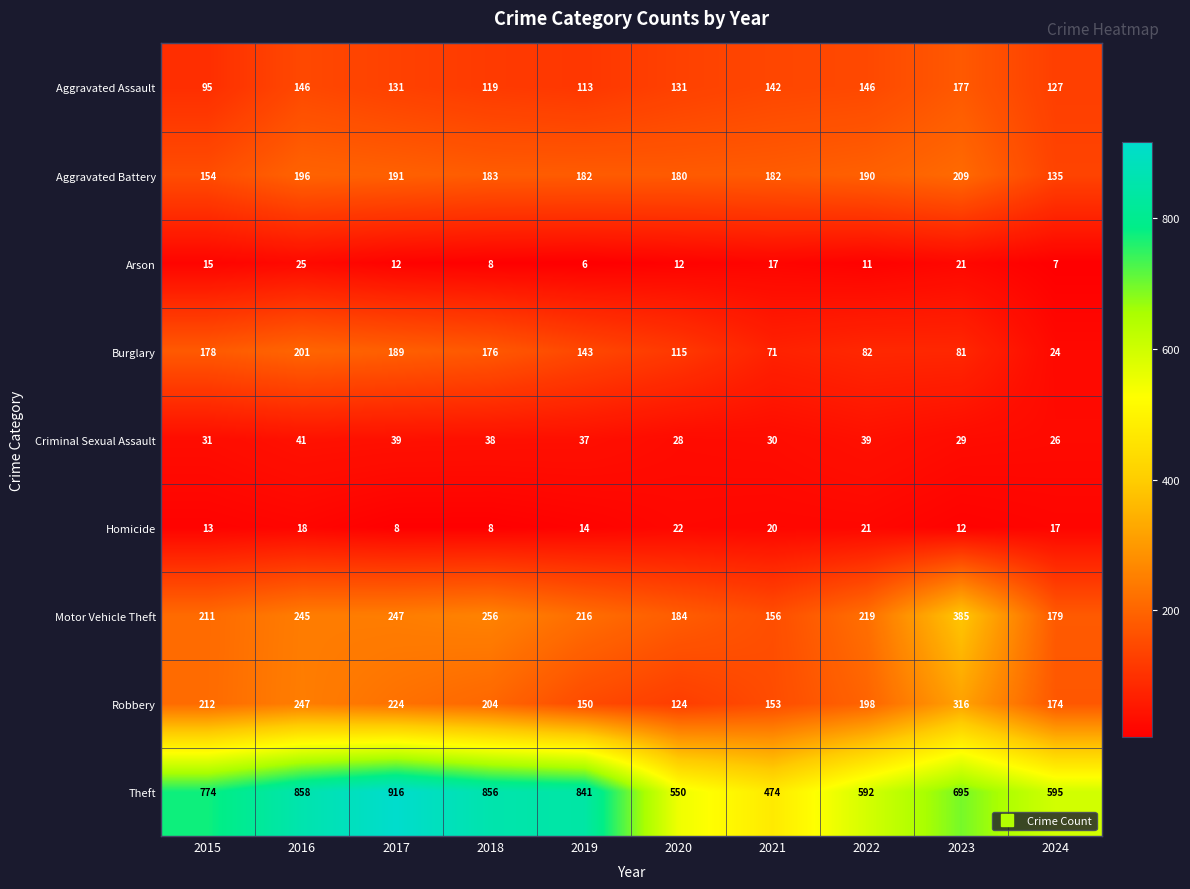

At which label is Theft closest to 695?

2023